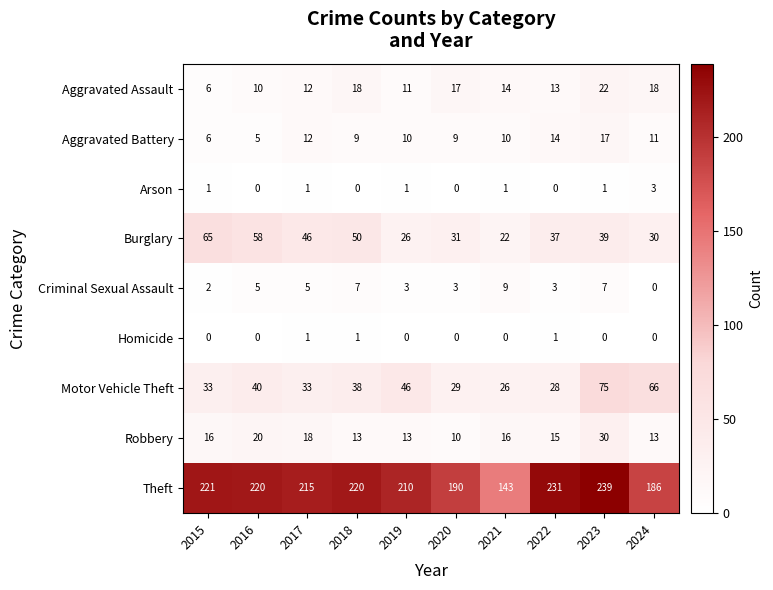

How many data points does each series have?

10